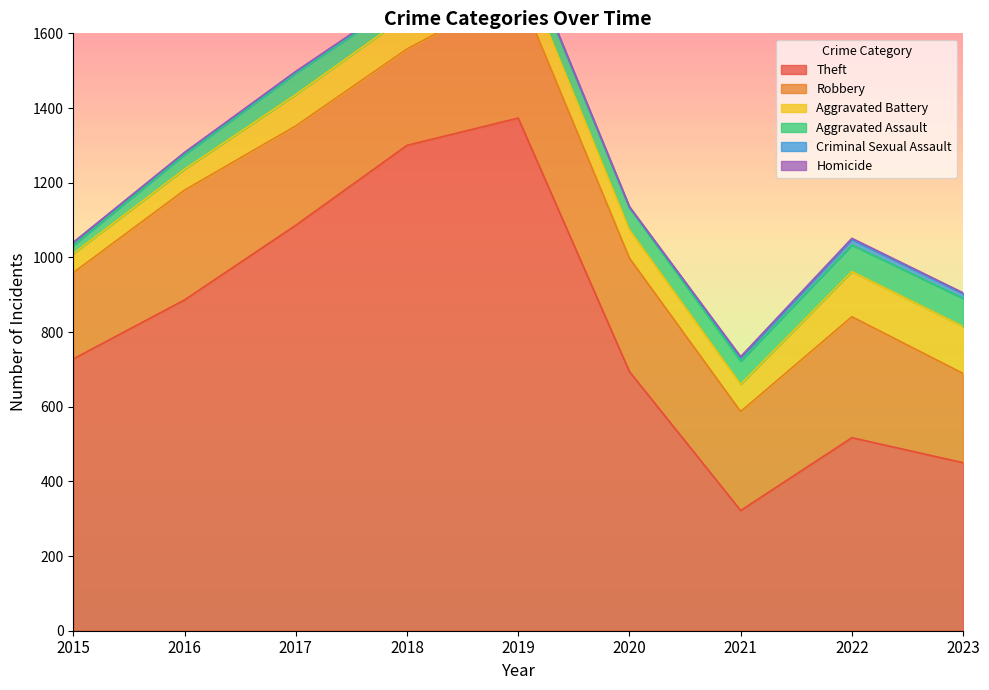

What is the value of the Criminal Sexual Assault point at the 6th from the left?

1